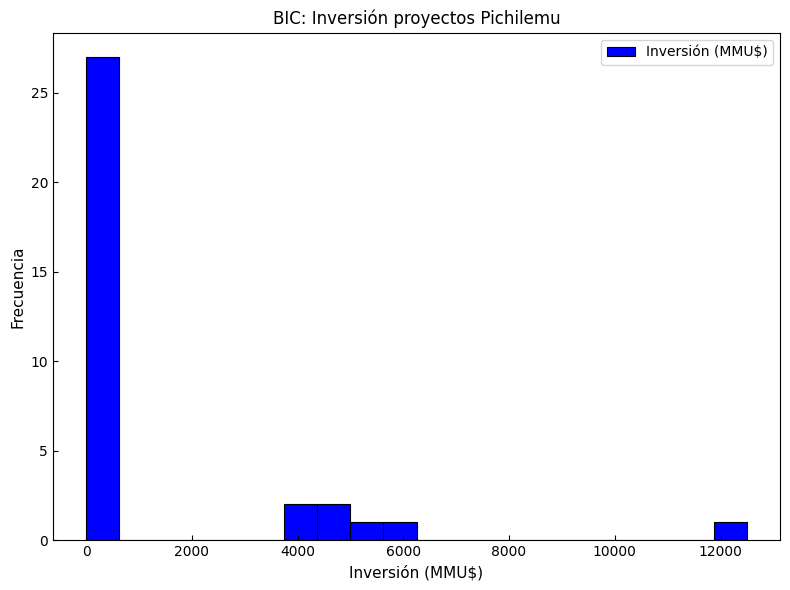

Read against the x-axis, roughly where is the centre of the tallest bar?

400